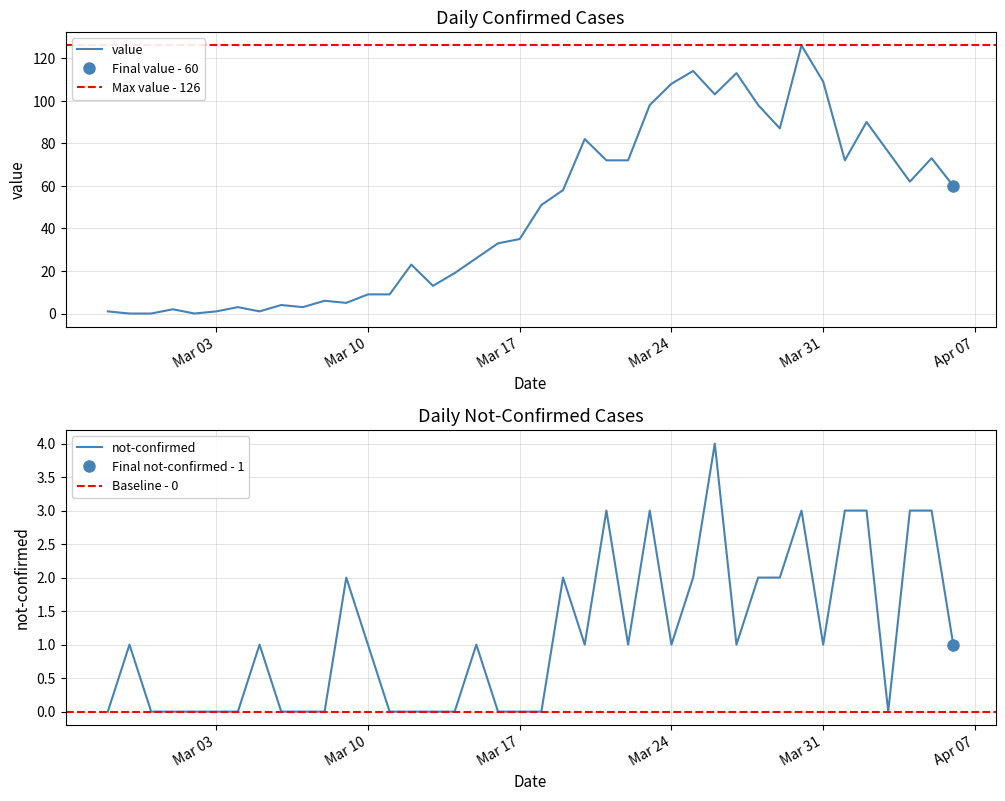

Which has a higher value, 2020-02-28 or 2020-03-25?

2020-03-25